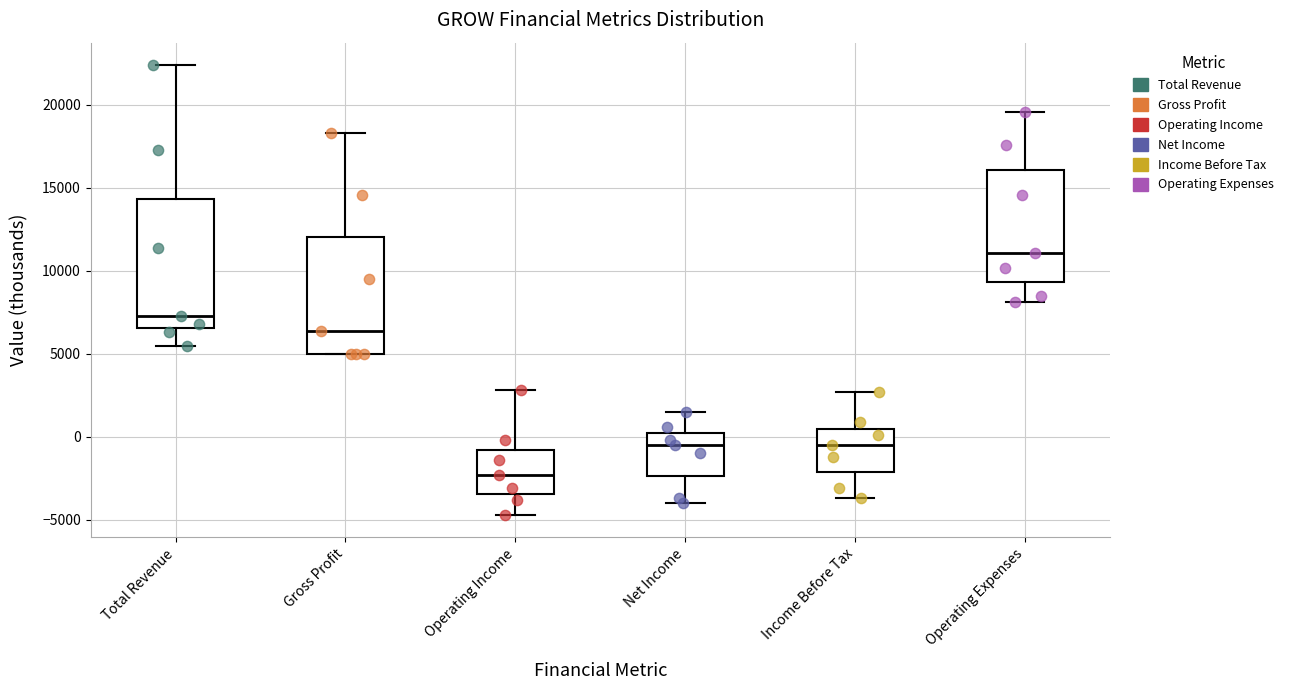

Where does the median line of the box for Income Before Tax sit on the y-axis? The values are not printed on the chart, so give them approximately, as read against the axis.

-500